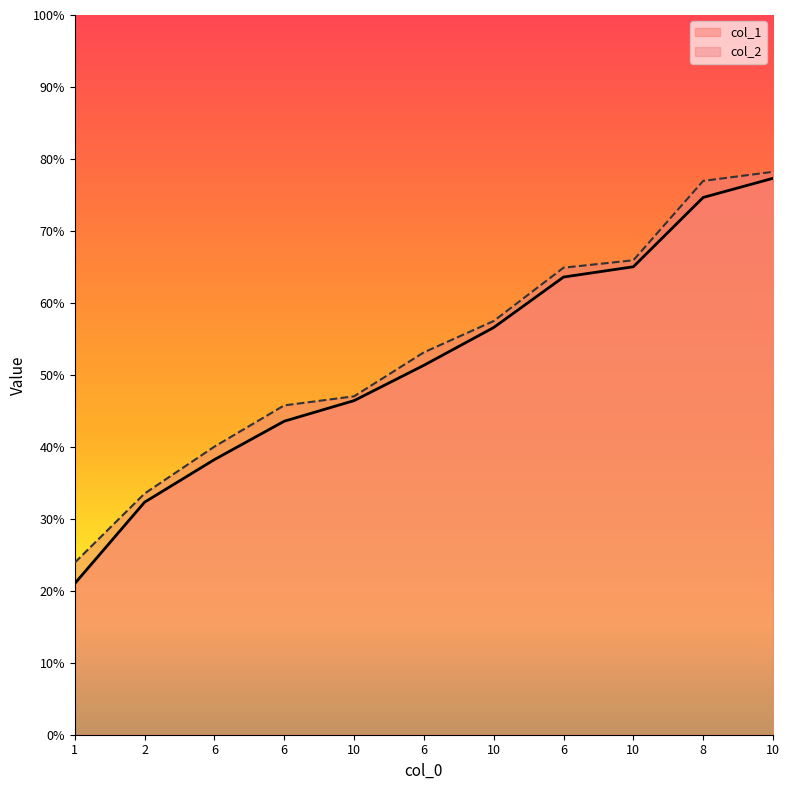

True or false: col_2 and col_1 cross at least once.

False